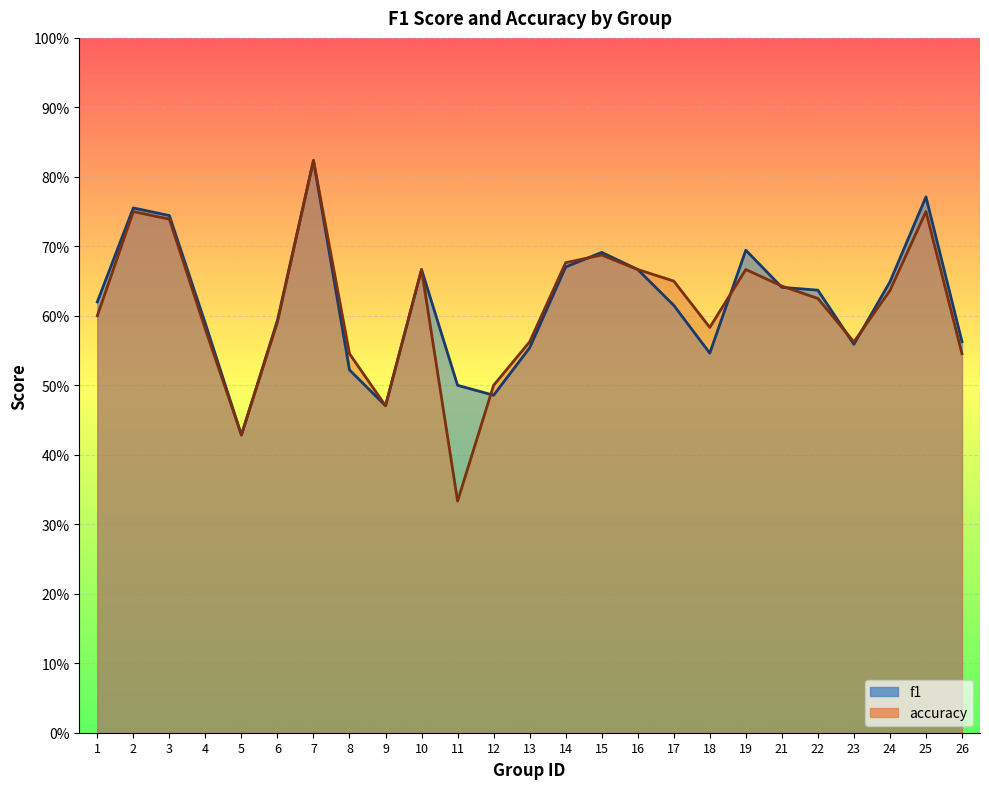

What is the difference between the maximum and minimum values in the f1 series?

0.4